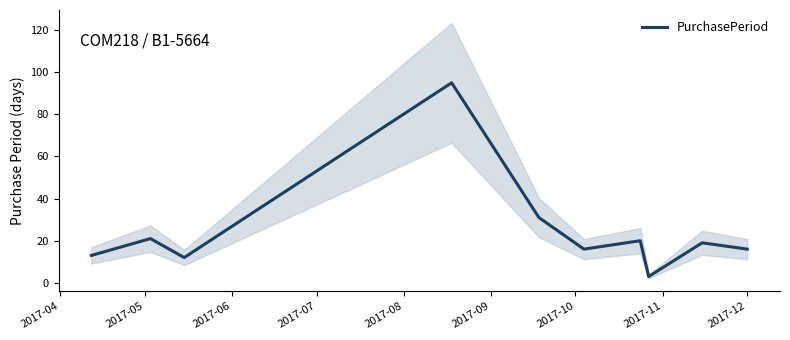

Count the number of categories in the chart.

10